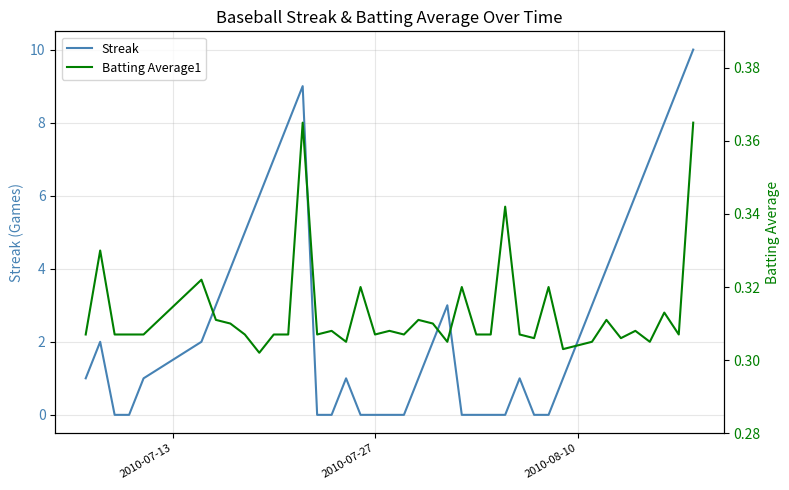

What are all the series names shown in the legend?

Streak, Batting Average1